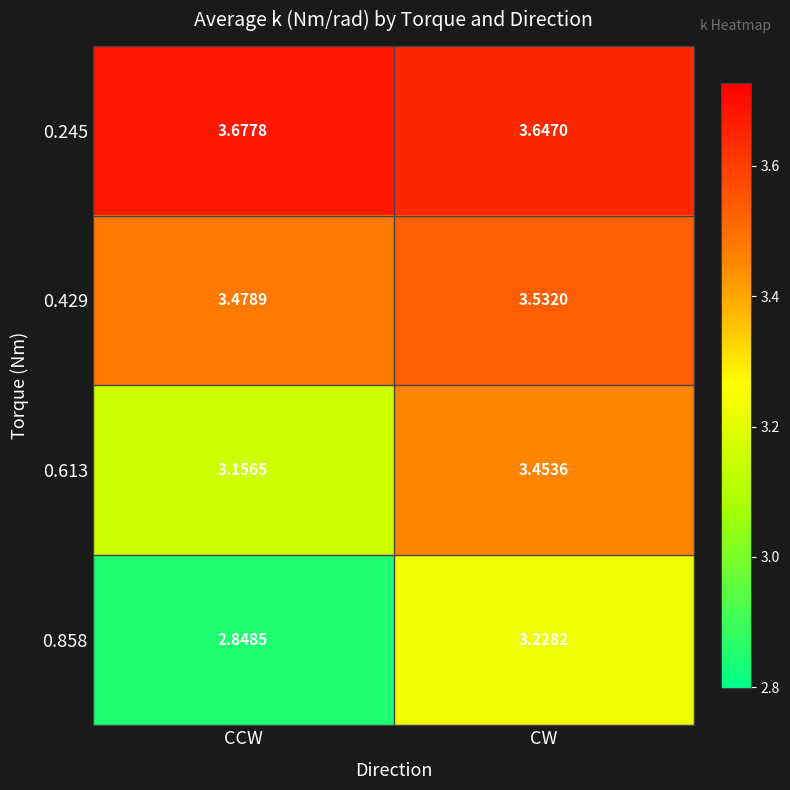

List the series in order of their overall mean, highest first.

0.245, 0.429, 0.613, 0.858